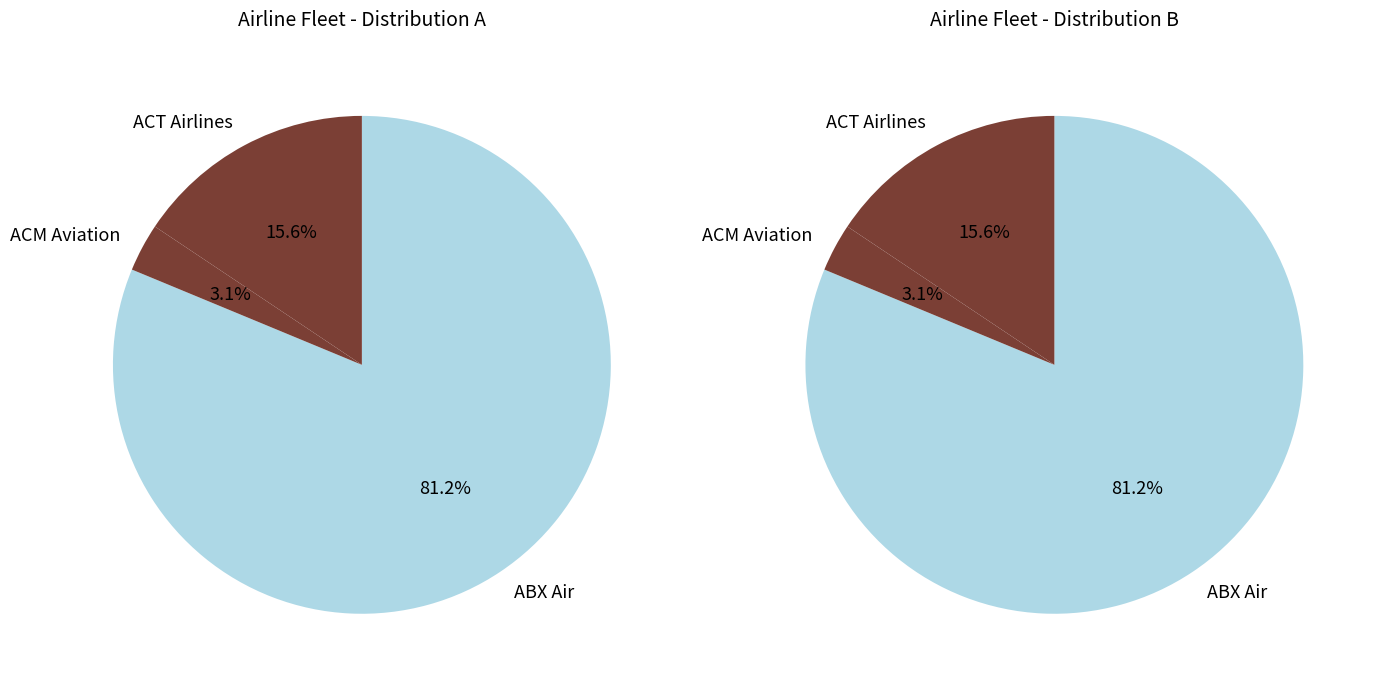

Approximately how many times larger is the value at ACT Airlines compared to ACM Aviation?

5.0